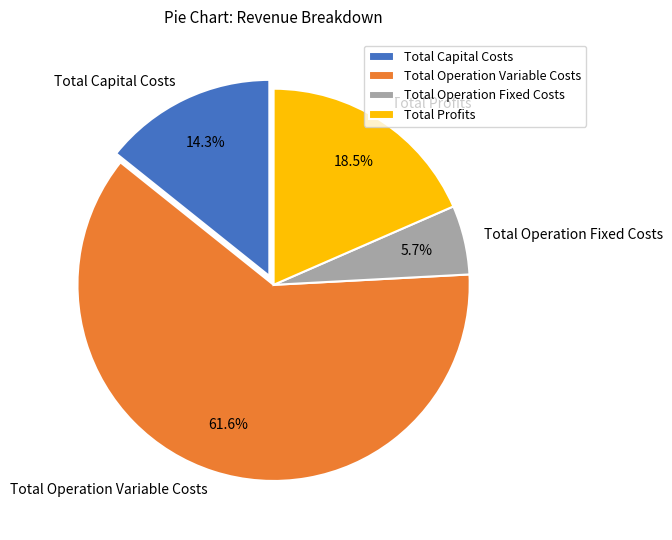

What is the largest slice in the pie chart?

Total Operation Variable Costs